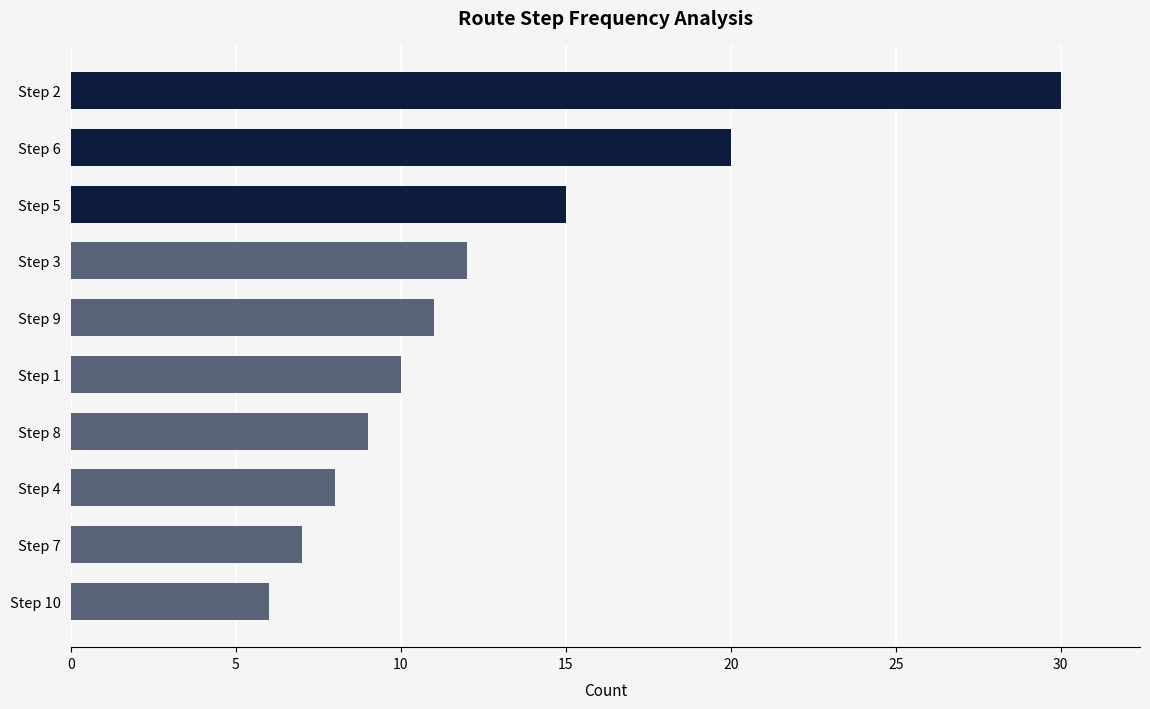

Rank the categories by value from lowest to highest.

Step 10, Step 7, Step 4, Step 8, Step 1, Step 9, Step 3, Step 5, Step 6, Step 2